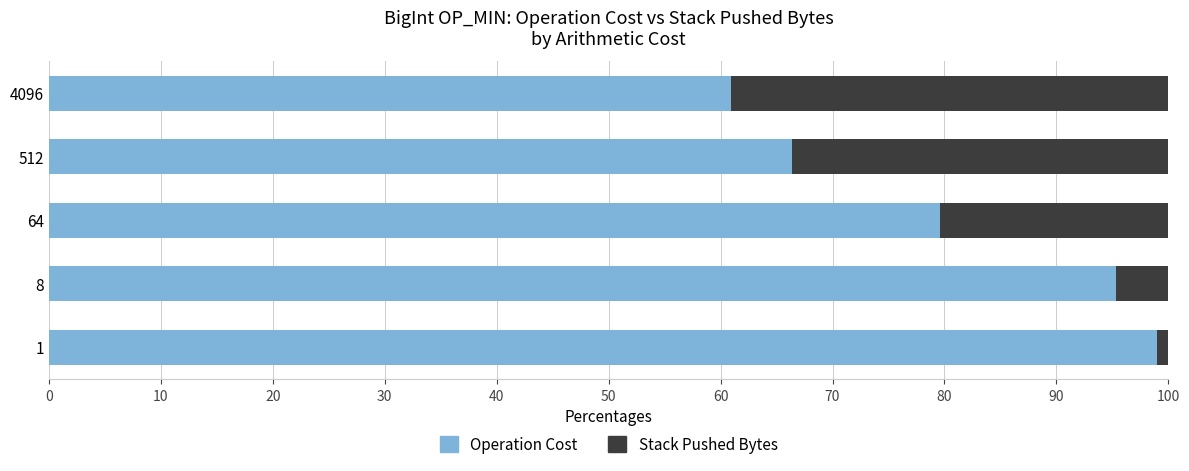

What is the difference between the maximum and minimum values in the Operation Cost series?

38.1